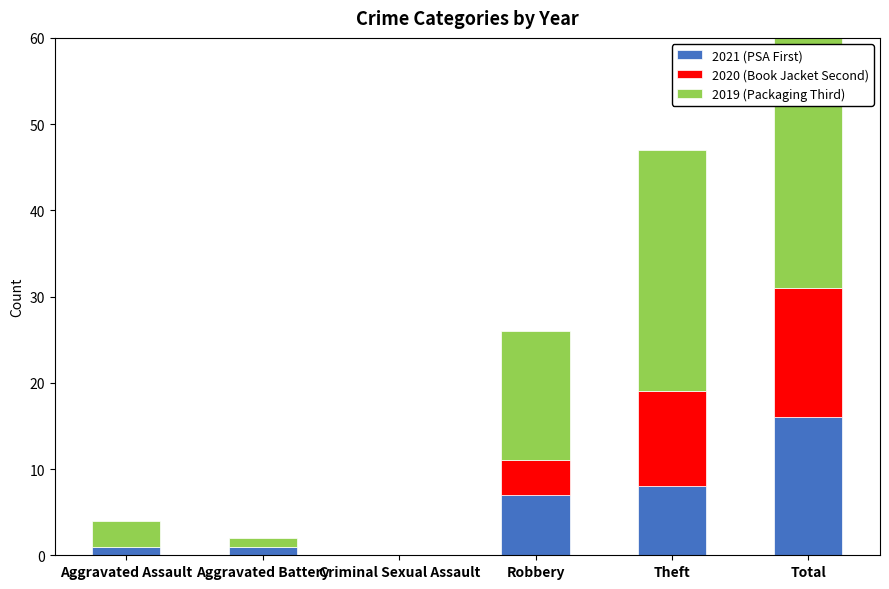

What is the total value across all series at Total?

78